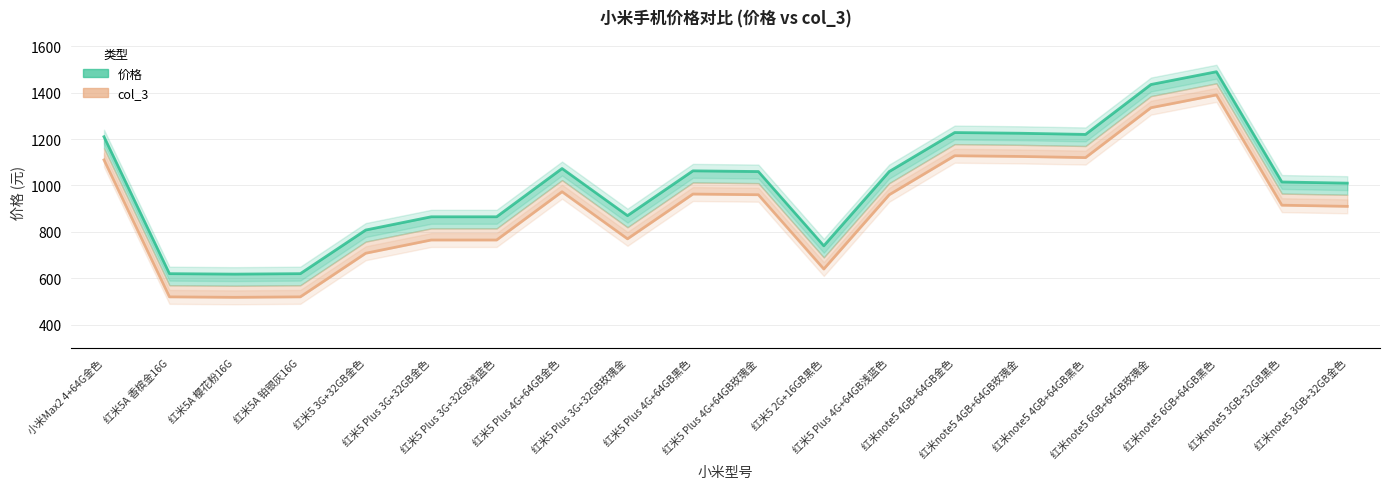

Is the value of 价格 at 红米5 Plus 4G+64GB浅蓝色 greater than the value of col_3 (2018/08/02前后) at 红米5 Plus 4G+64GB浅蓝色?

Yes